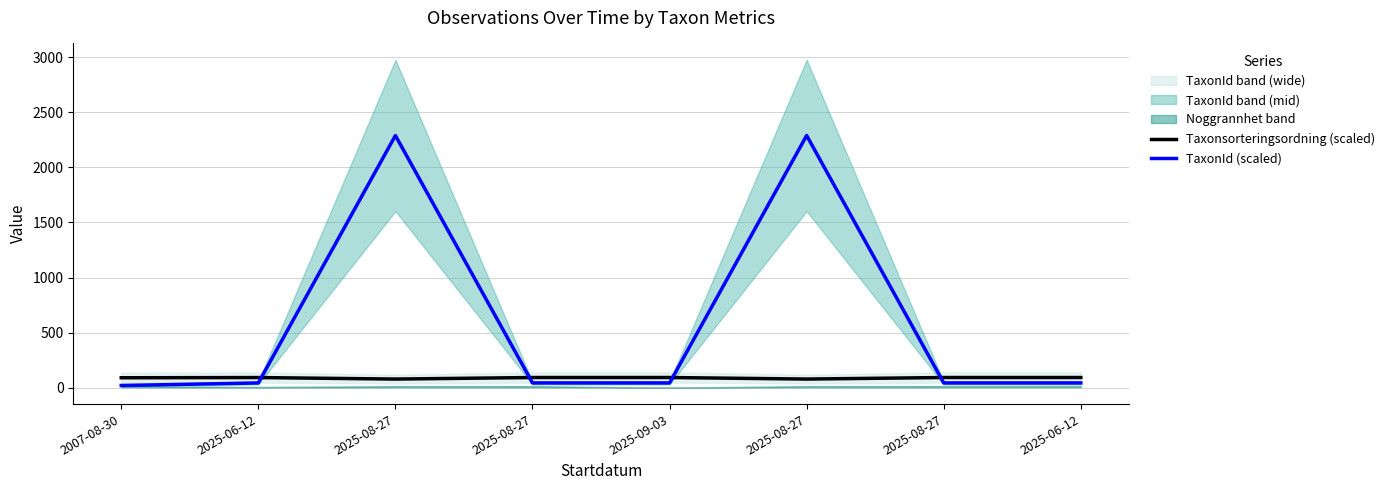

Which category has the lowest value across all series?

2007-08-30